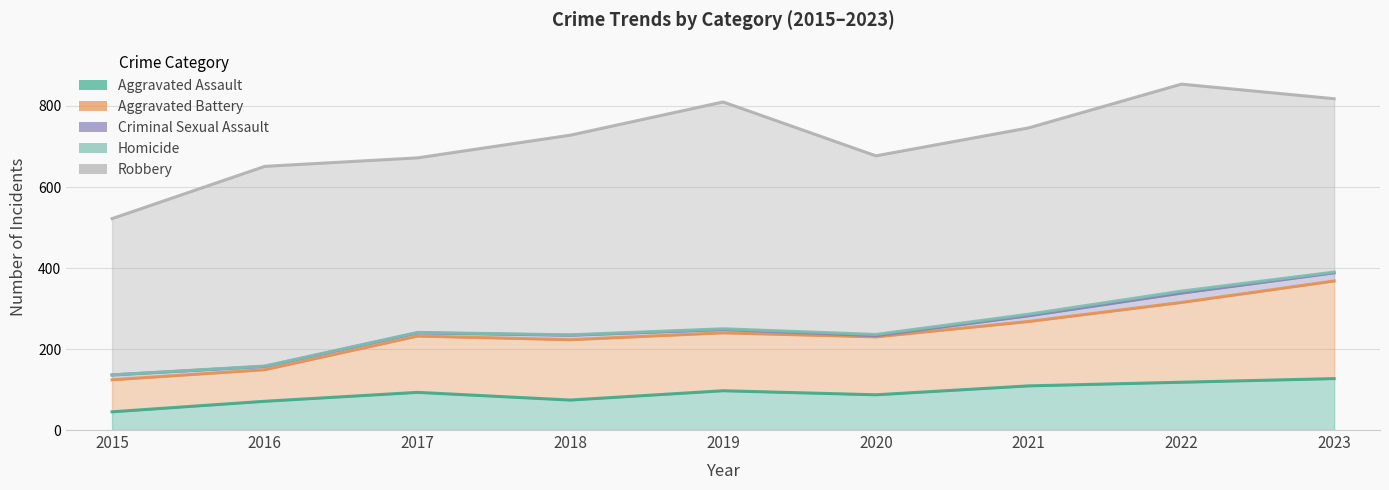

What is the maximum value for Aggravated Battery?

241